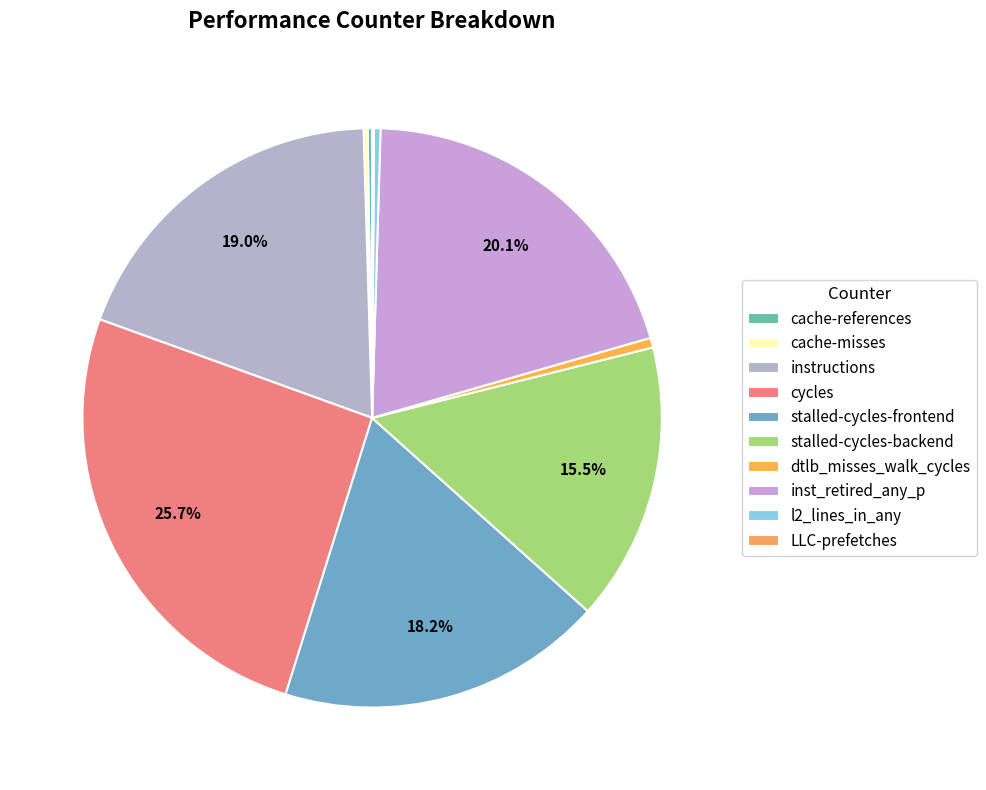

How many slices are in this pie chart?

10